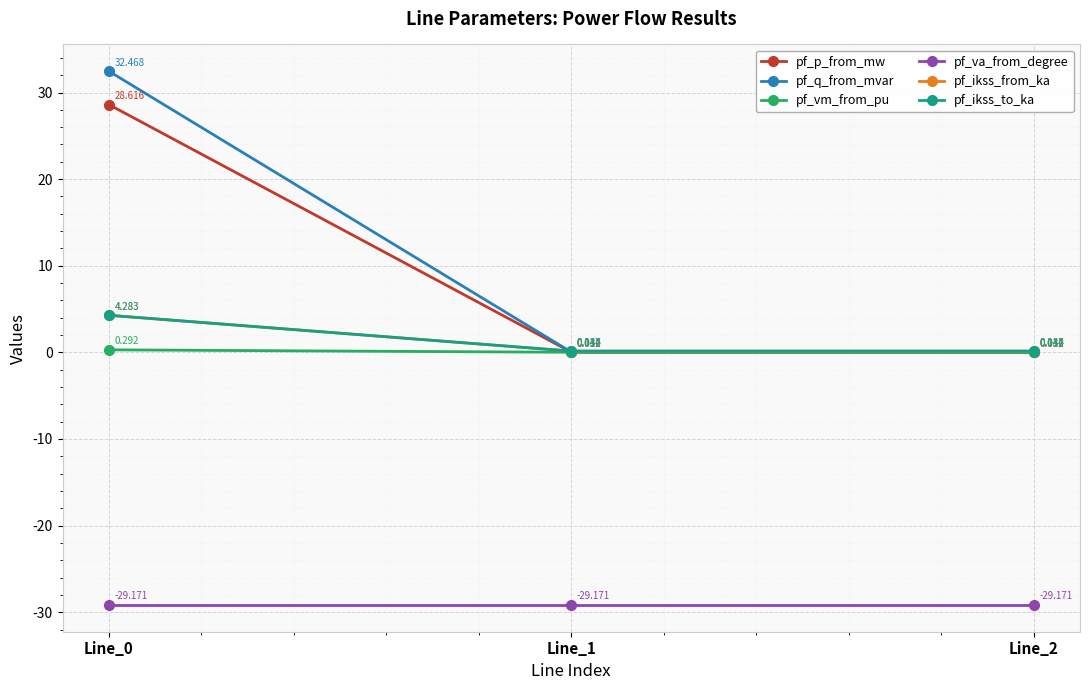

Does the chart have visible grid lines?

Yes